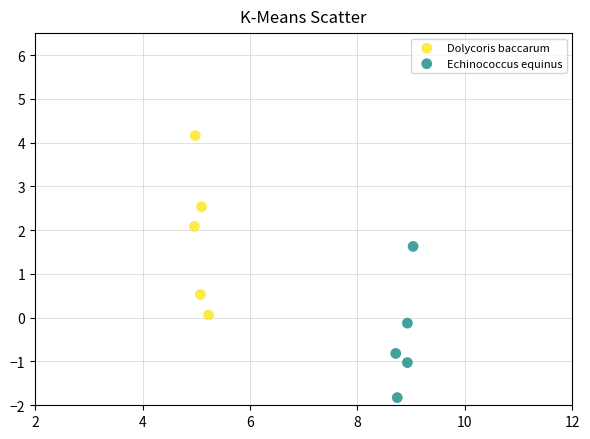

Which series has the largest Y range (max minus min)?

Dolycoris baccarum